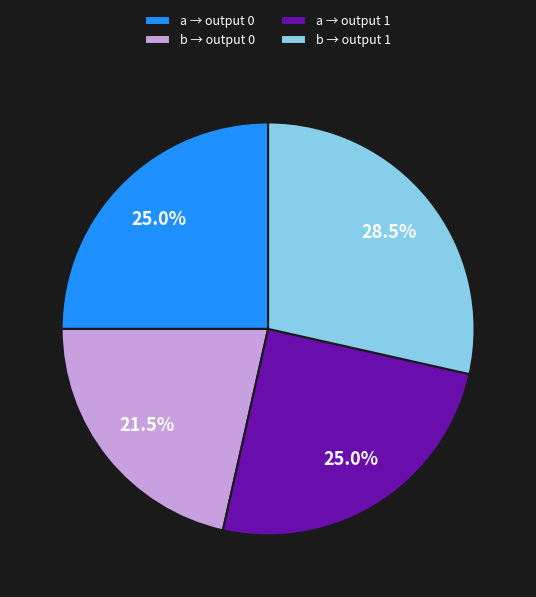

What portion of the pie excludes a → output 0?

75.0%